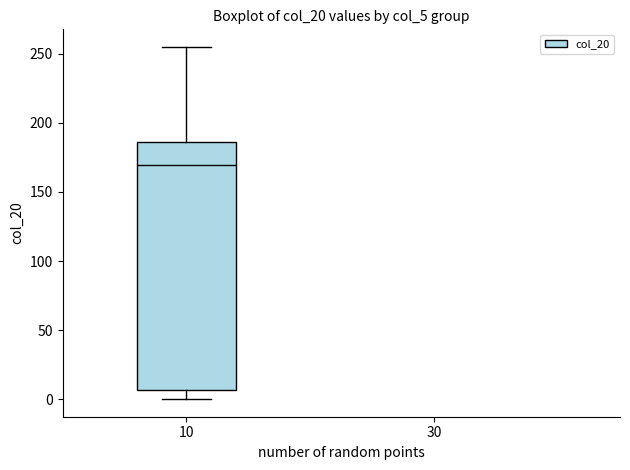

Read this box plot against the y-axis: the position of the median line, the range covered by the box, and the ends of both whiskers. The values are not printed on the chart, so give them approximately, as read against the axis.

median 170, box 5 to 185, whiskers 0 to 255